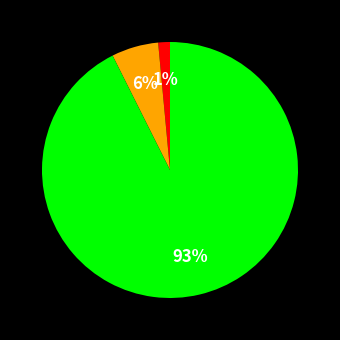

To the nearest percent, what is the average slice percentage?

33%